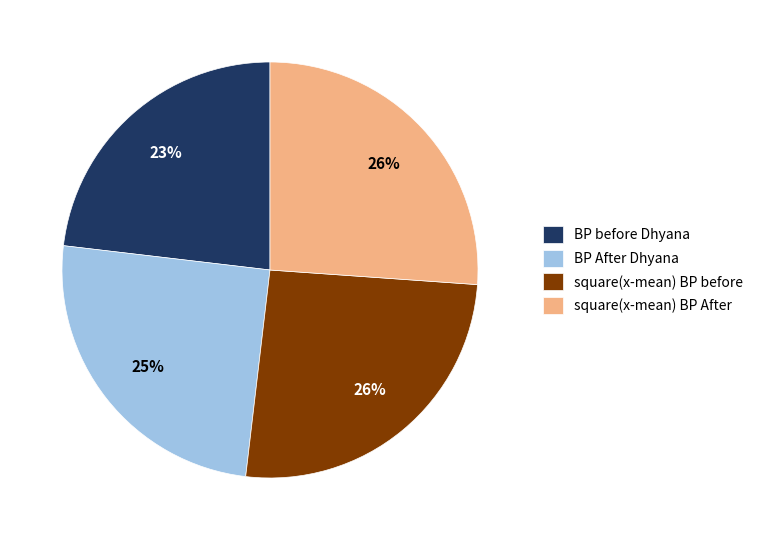

What percentage is the BP before Dhyana slice, to the nearest percent?

23%